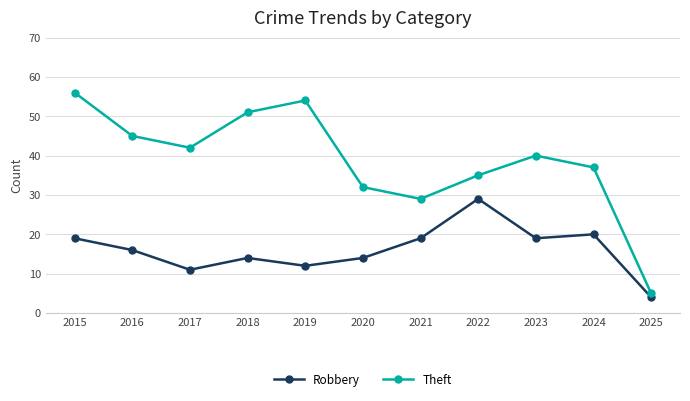

What is the value of the Robbery point at the 5th from the left?

12